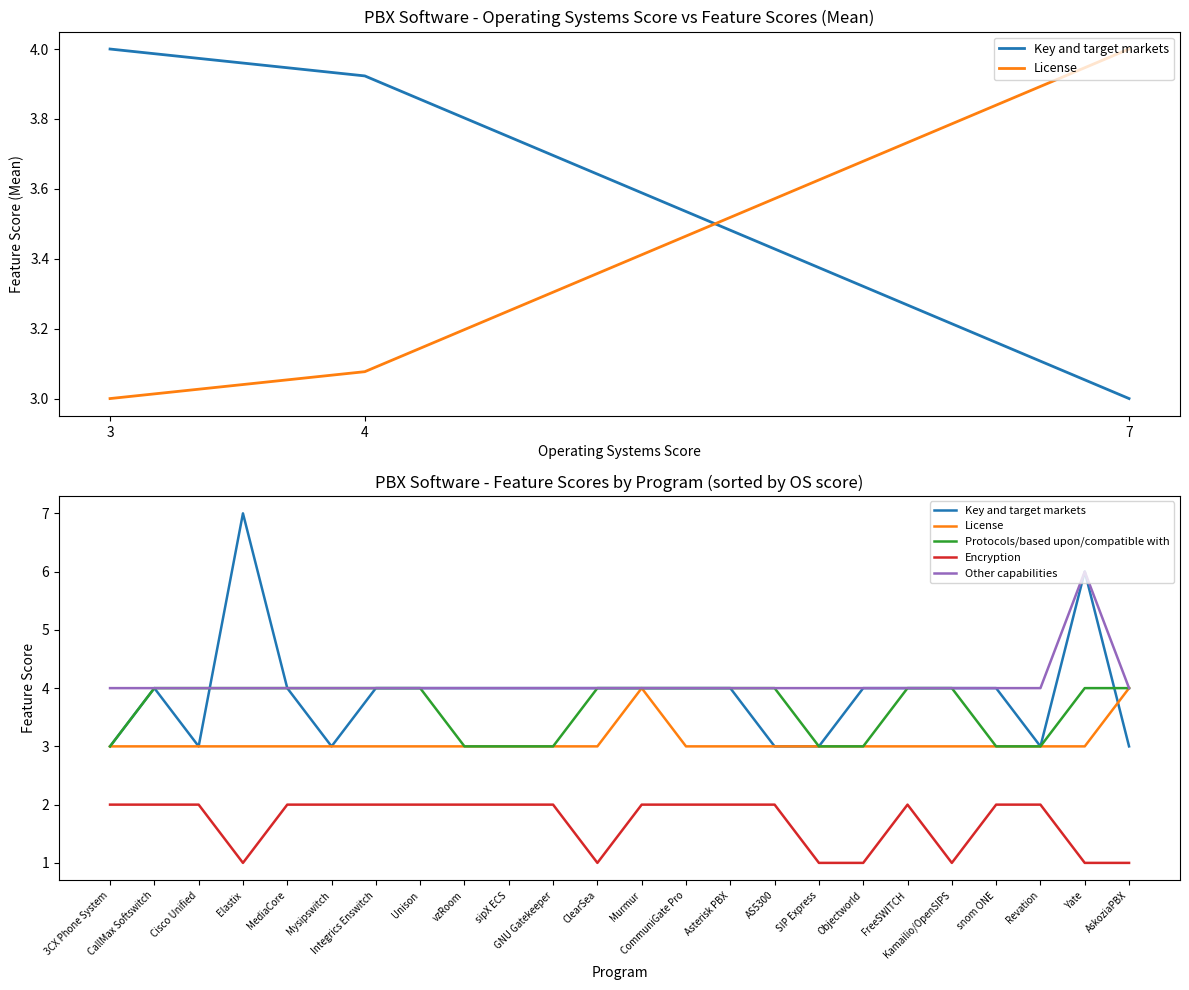

Does the chart display data point markers on the line(s)?

No